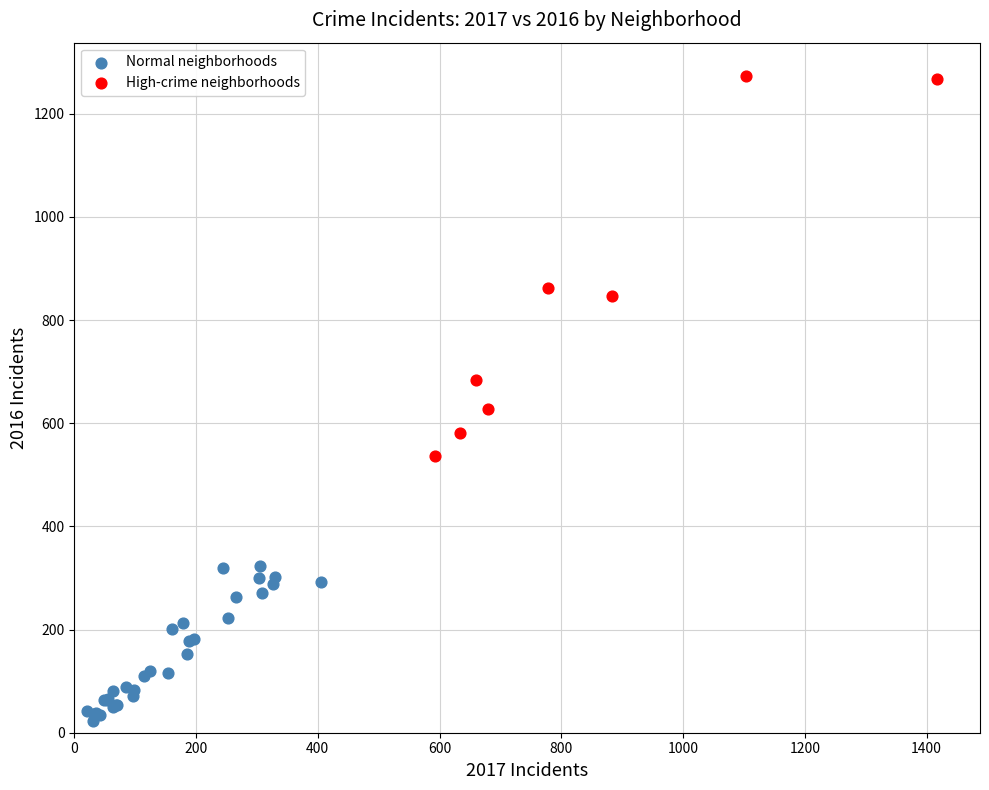

Which series has the widest spread of Y values?

High-crime neighborhoods